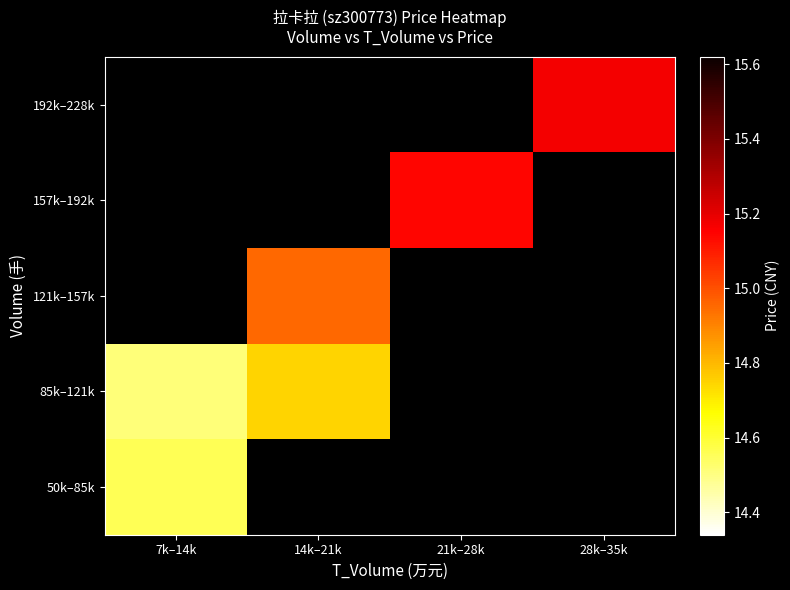

Rank the categories by 121k–157k value from lowest to highest.

7k–14k, 14k–21k, 21k–28k, 28k–35k